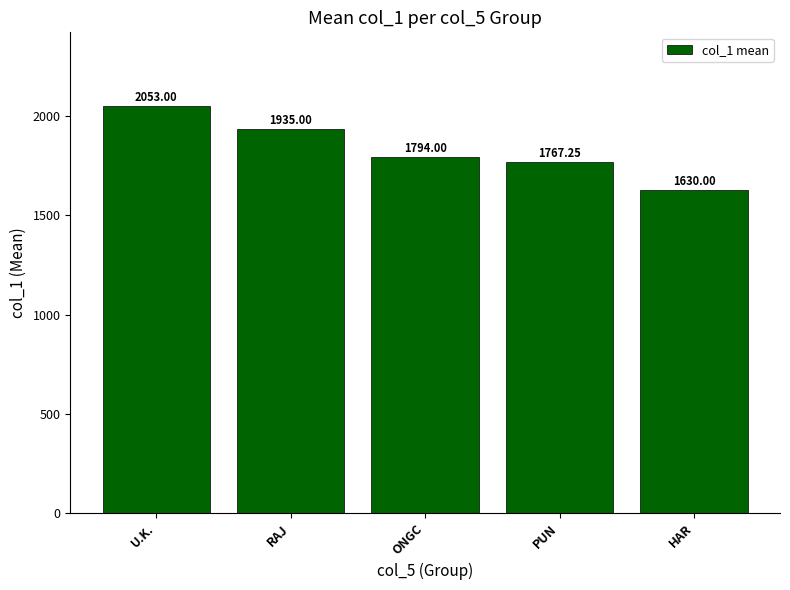

At which label does the data first exceed 1794?

U.K.